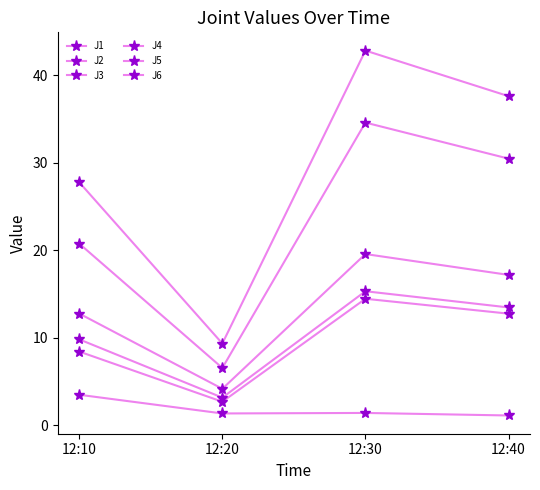

List the series in order of their peak value, lowest first.

J3, J2, J6, J1, J5, J4